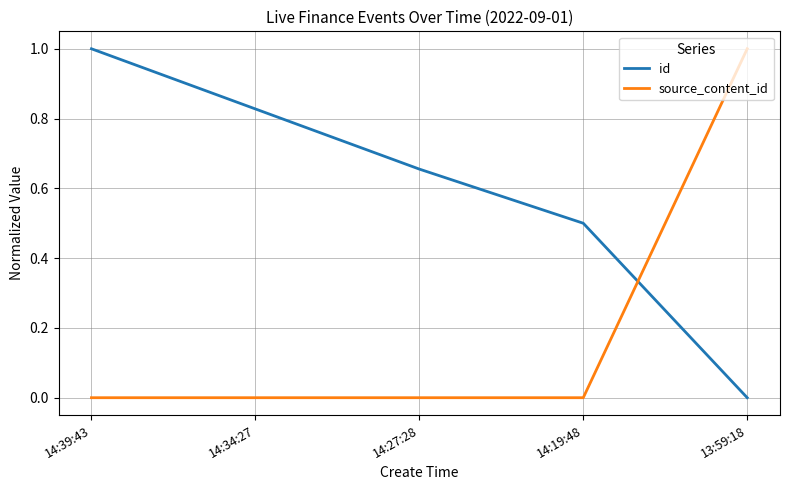

What is the average value of the id series?

0.6